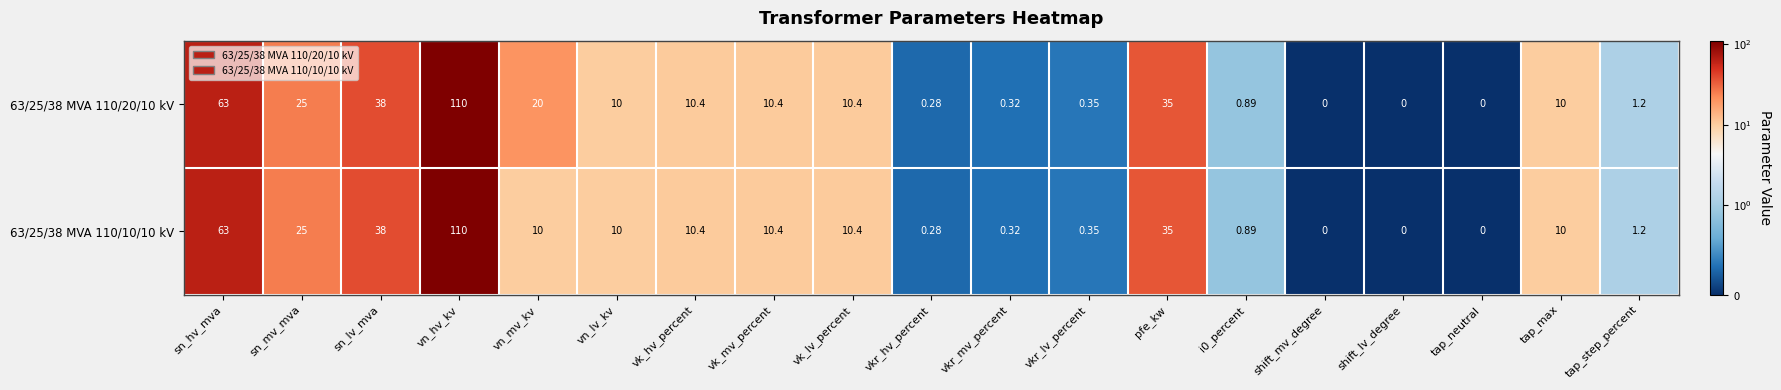

Where is 63/25/38 MVA 110/20/10 kV nearest to the value 55?

sn_hv_mva